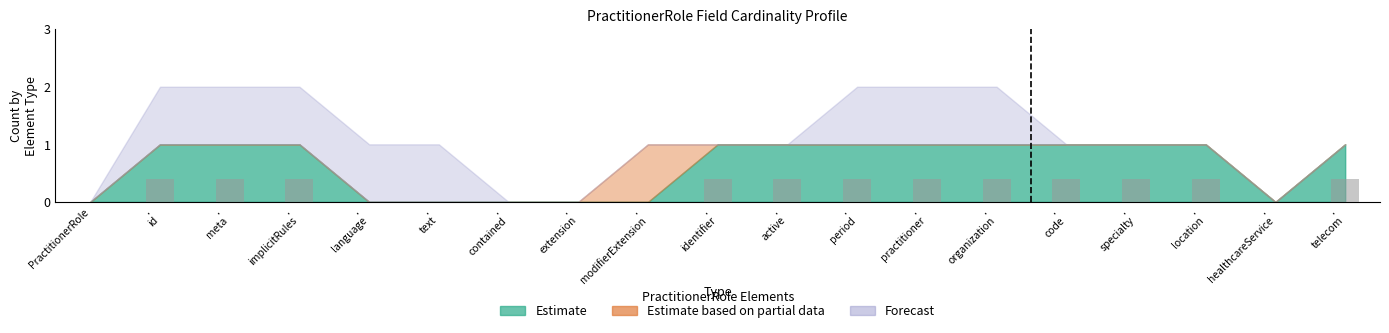

What is the greatest value displayed?

0.4